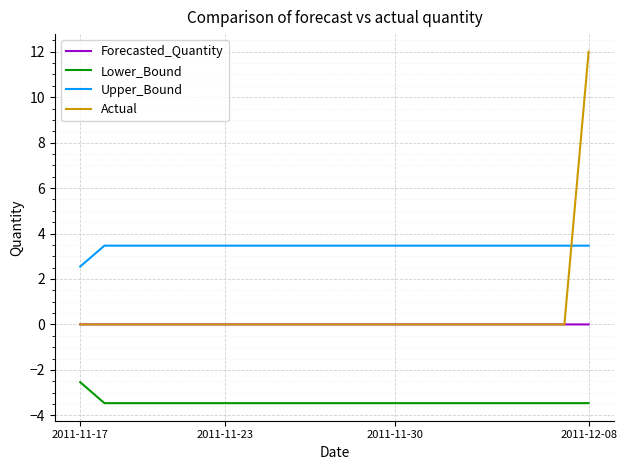

Which series has the largest total across all categories?

Upper_Bound